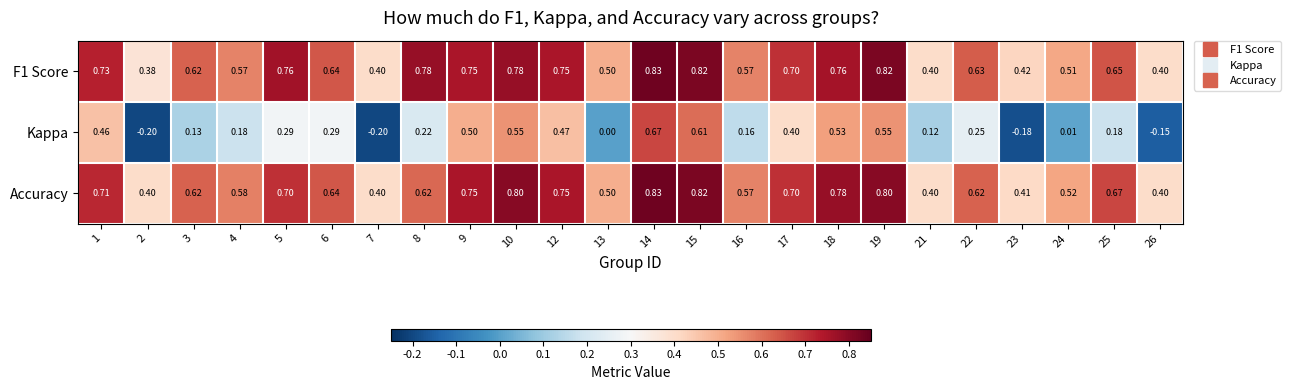

What is the smallest value displayed?

-0.2